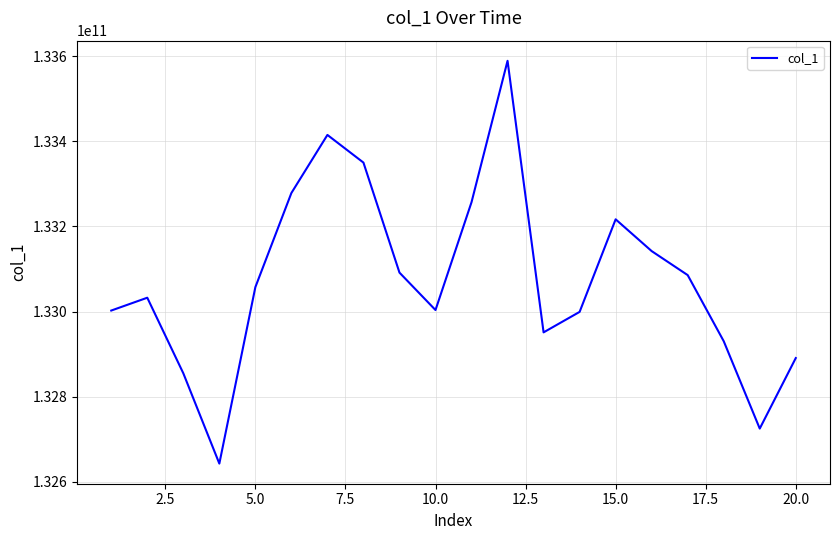

What is the smallest value displayed?

132642995192.3